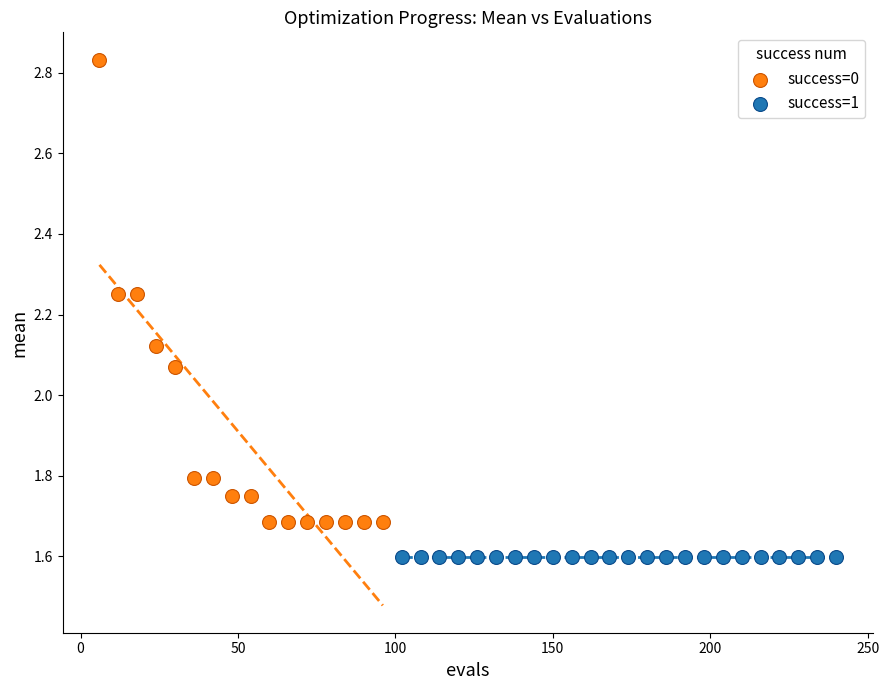

Which series contains the highest Y value?

success=0